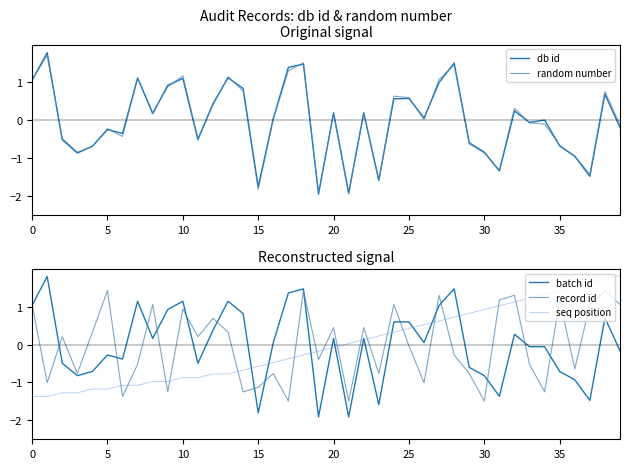

Reading left to right, transcribe all the data shown in this chart.

db id: 1.1	1.8	-0.5	-0.9	-0.7	-0.2	-0.3	1.1	0.2	0.9	1.1	-0.5	0.4	1.1	0.8	-1.8	0.0	1.4	1.5	-2.0	0.2	-1.9	0.2	-1.6	0.6	0.6	0.1	1.0	1.5	-0.6	-0.8	-1.3	0.2	-0.1	0.0	-0.7	-1.0	-1.5	0.7	-0.2
random number: 1.1	1.7	-0.5	-0.8	-0.7	-0.2	-0.4	1.1	0.2	0.9	1.2	-0.5	0.4	1.2	0.8	-1.8	0.0	1.3	1.5	-1.9	0.2	-2.0	0.2	-1.6	0.6	0.6	0.0	1.1	1.5	-0.6	-0.9	-1.3	0.3	-0.1	-0.1	-0.7	-0.9	-1.4	0.8	-0.1
batch id: 1.0	1.8	-0.5	-0.8	-0.7	-0.3	-0.4	1.1	0.2	0.9	1.1	-0.5	0.4	1.1	0.8	-1.8	0.1	1.4	1.5	-1.9	0.2	-1.9	0.2	-1.6	0.6	0.6	0.1	1.0	1.5	-0.6	-0.8	-1.4	0.3	-0.1	-0.1	-0.7	-0.9	-1.5	0.7	-0.2
record id: 1.1	-1.0	0.2	-0.8	0.3	1.4	-1.4	-0.5	1.1	-1.2	0.9	0.2	0.7	0.3	-1.2	-1.1	-0.8	-1.5	1.4	-0.4	0.5	-1.5	0.5	-0.8	1.1	-0.0	-1.0	1.3	-0.3	-0.8	-1.5	1.2	1.3	-0.5	-1.2	1.2	-0.6	1.1	1.4	1.1
seq position: -1.4	-1.4	-1.3	-1.3	-1.2	-1.2	-1.1	-1.1	-1.0	-1.0	-0.9	-0.9	-0.8	-0.8	-0.7	-0.6	-0.5	-0.4	-0.3	-0.2	-0.1	0.0	0.1	0.2	0.3	0.4	0.5	0.6	0.7	0.8	0.9	1.0	1.1	1.2	1.3	1.4	1.5	1.6	1.7	1.8